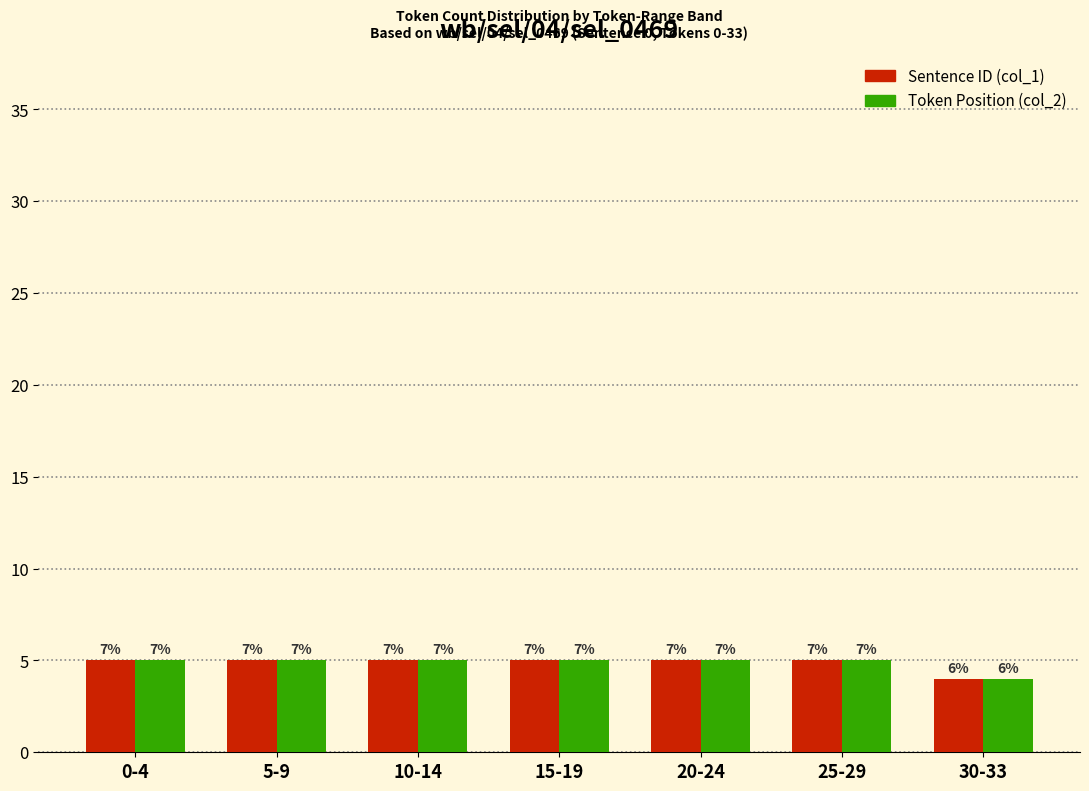

What are all the series names shown in the legend?

Sentence ID (col_1), Token Position (col_2)